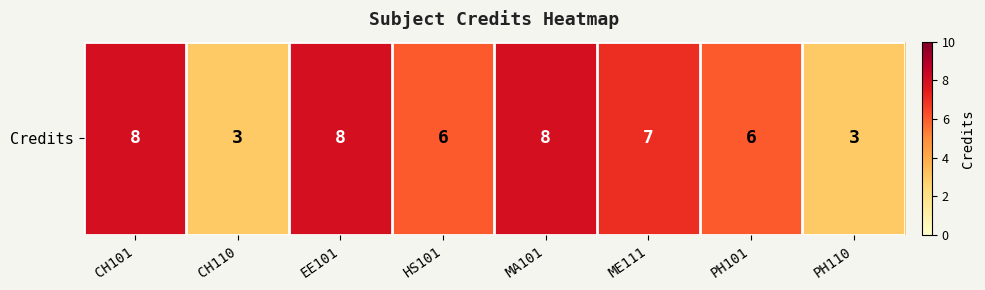

Reading left to right, list all the values displayed in this chart.

8	3	8	6	8	7	6	3